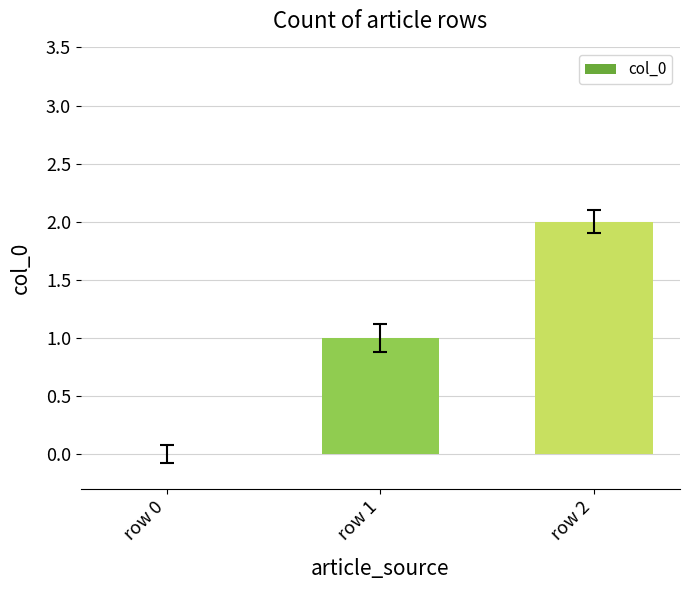

What is the change in value from row 1 to row 2?

+1